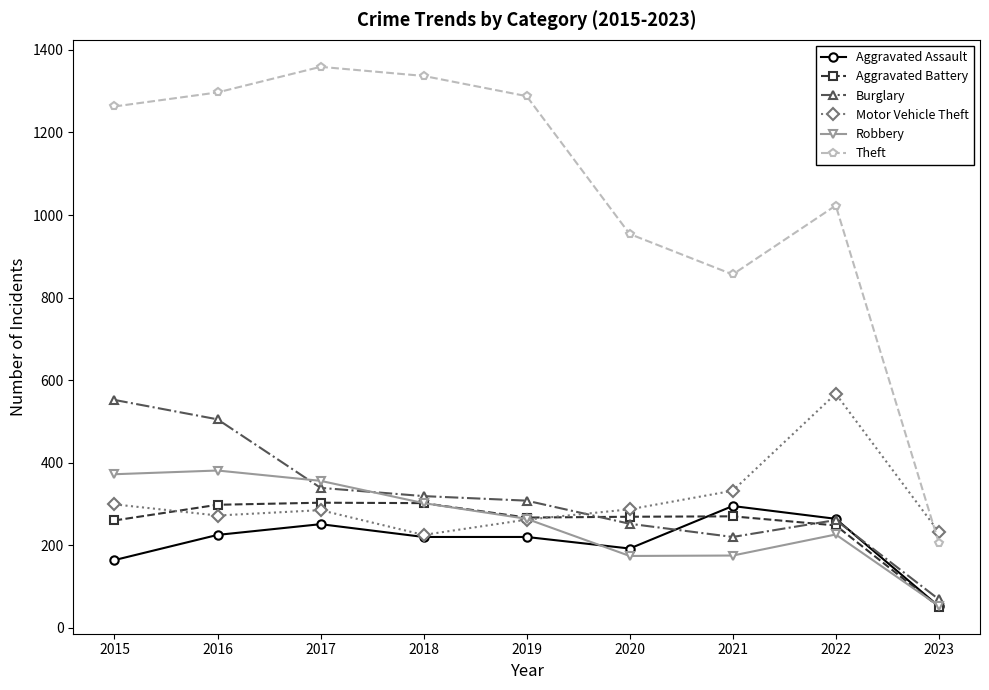

Rank the series at 2015 from highest to lowest value.

Theft, Burglary, Robbery, Motor Vehicle Theft, Aggravated Battery, Aggravated Assault